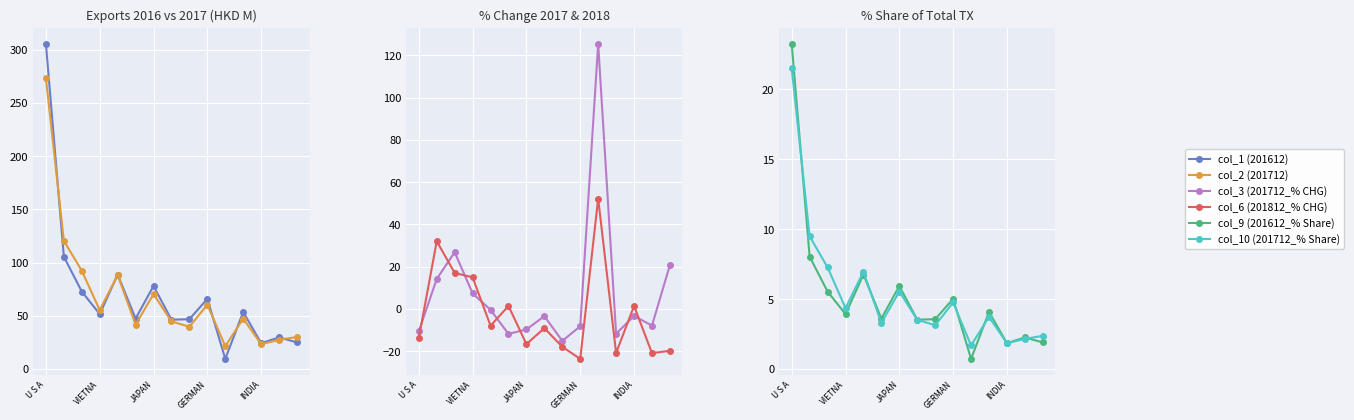

Which series changed the most between 9 and 10?

col_3 (201712_% CHG)